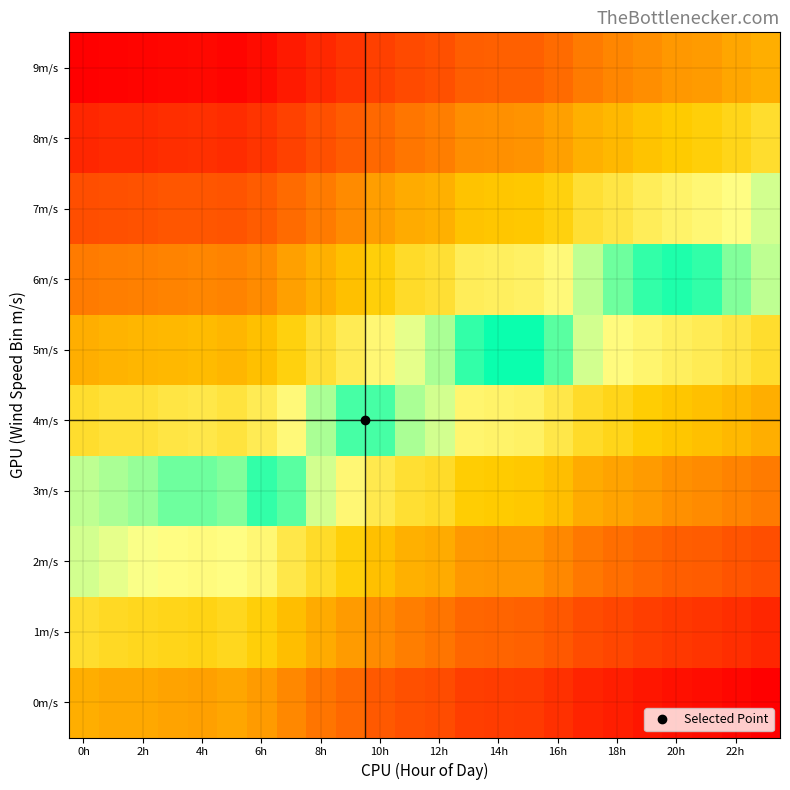

At which category is the sum across all series the highest?

0h